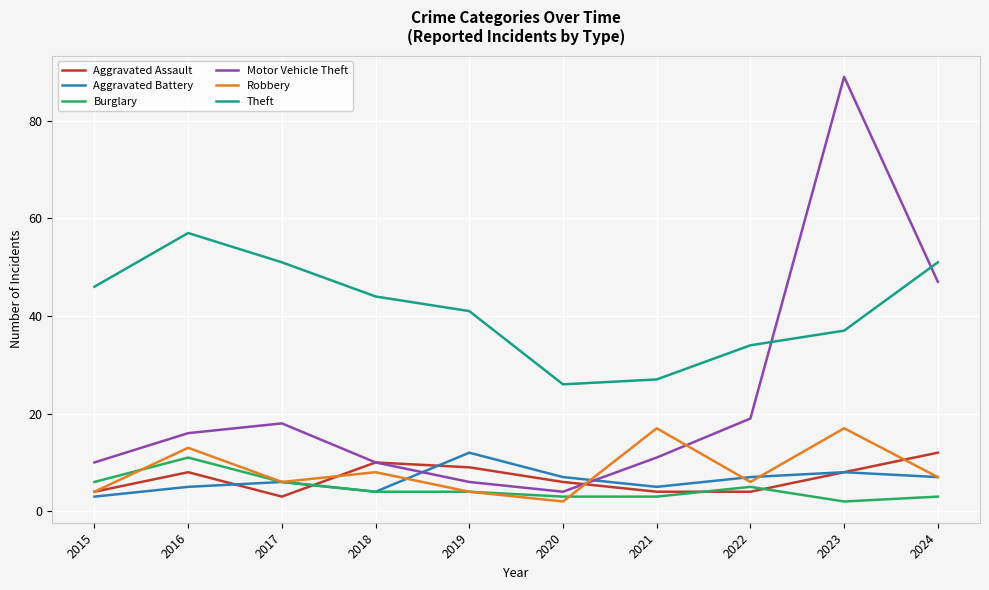

True or false: Theft and Burglary intersect in this chart.

False